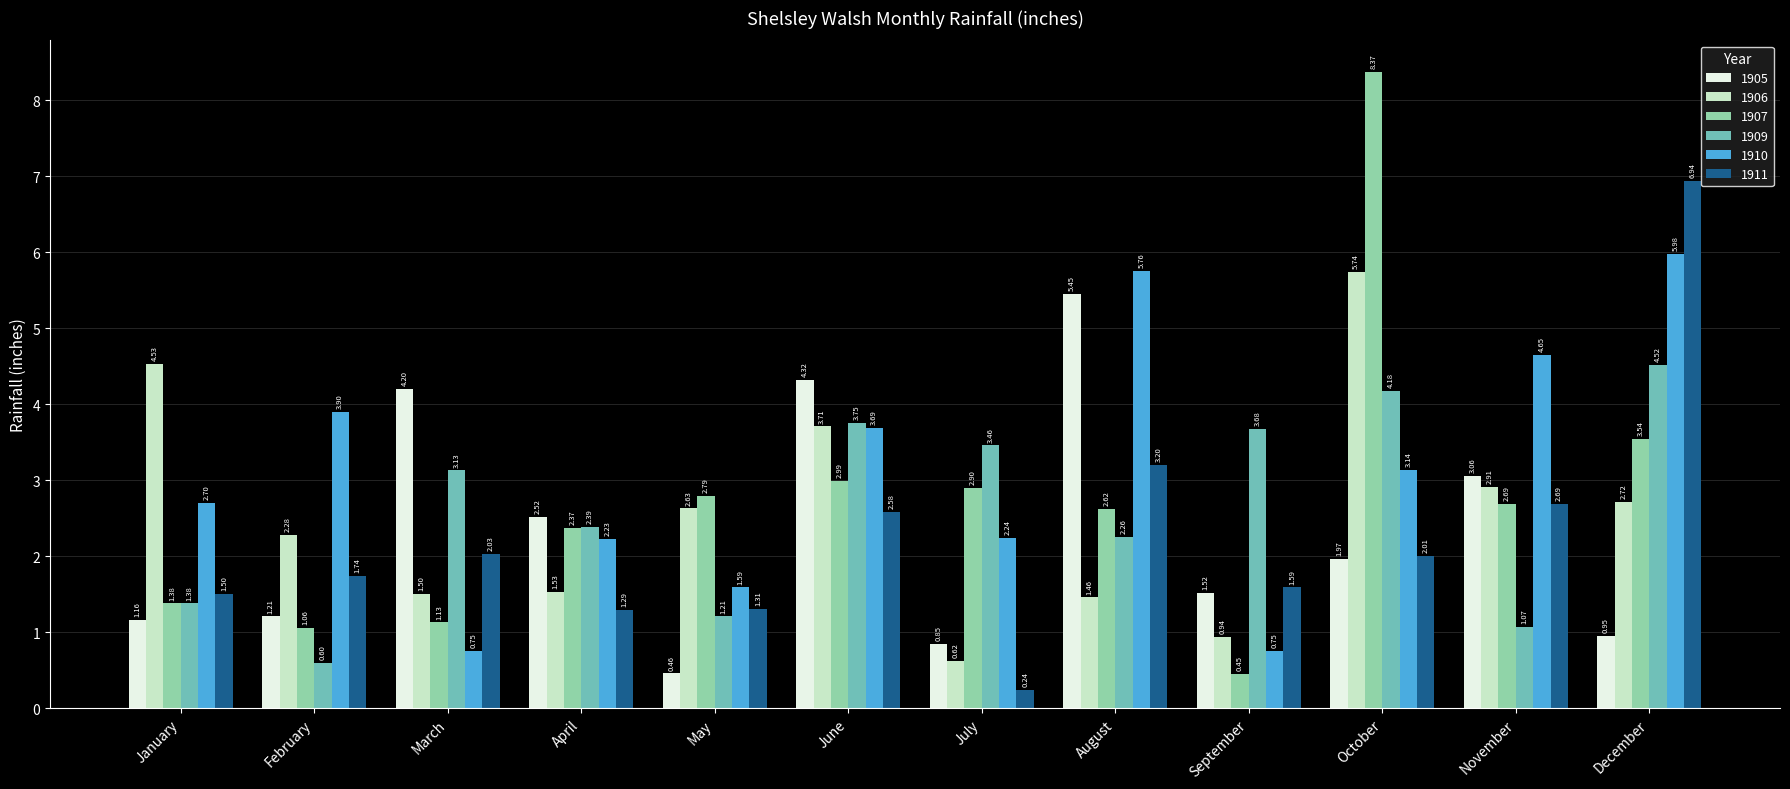

Is it true that 1909 equals 0.6 at February?

True